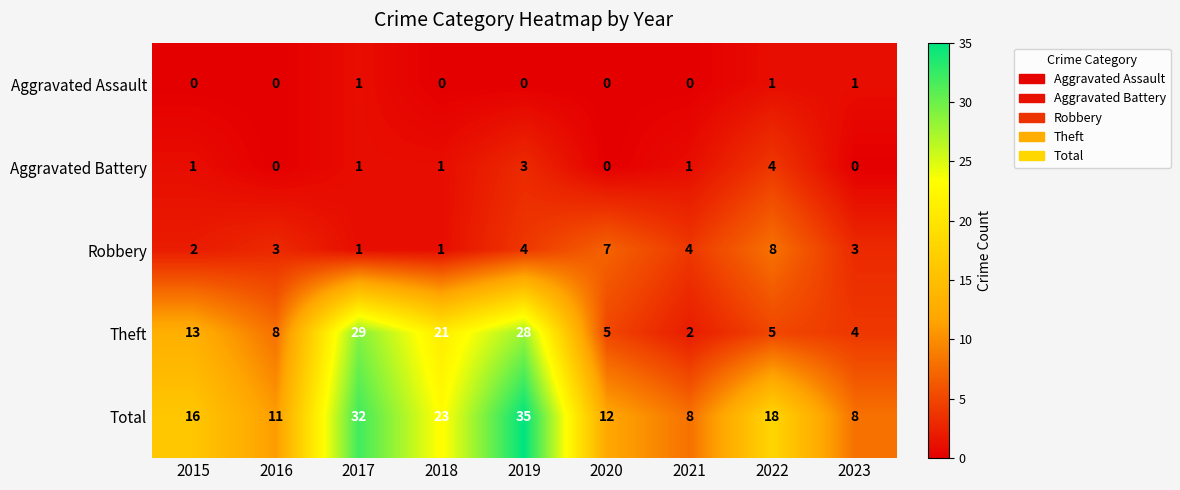

At how many categories does at least one series exceed 13?

5